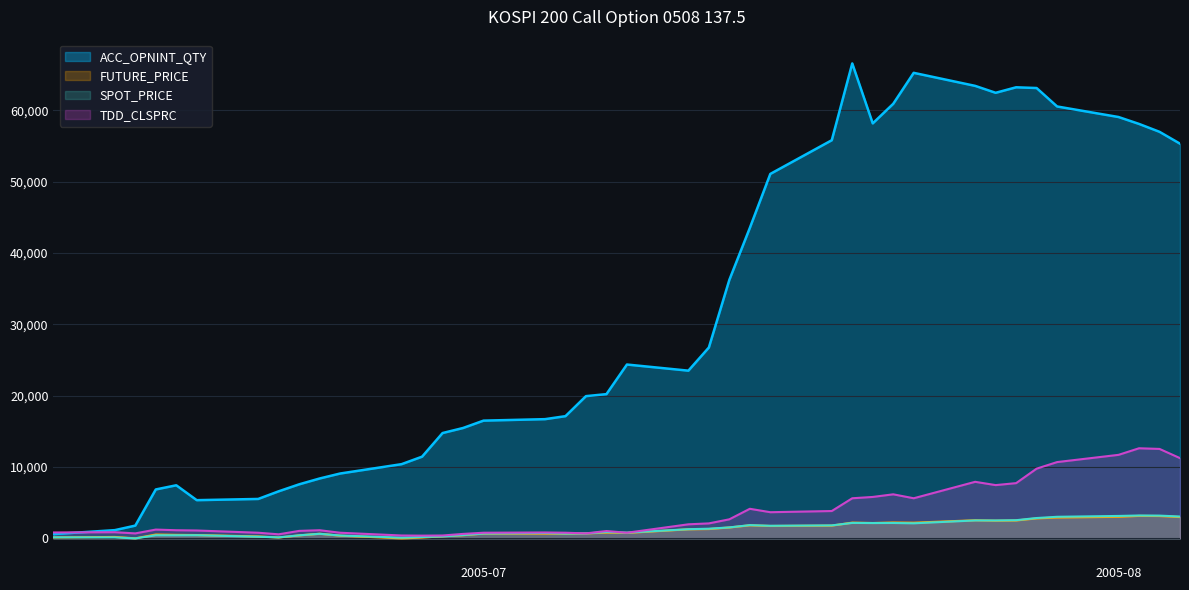

The value of ACC_OPNINT_QTY at 2005-08 is 59052.0. True or false?

True